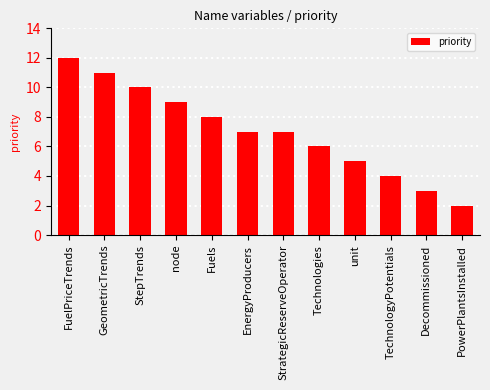

The value at node is 9. True or false?

True